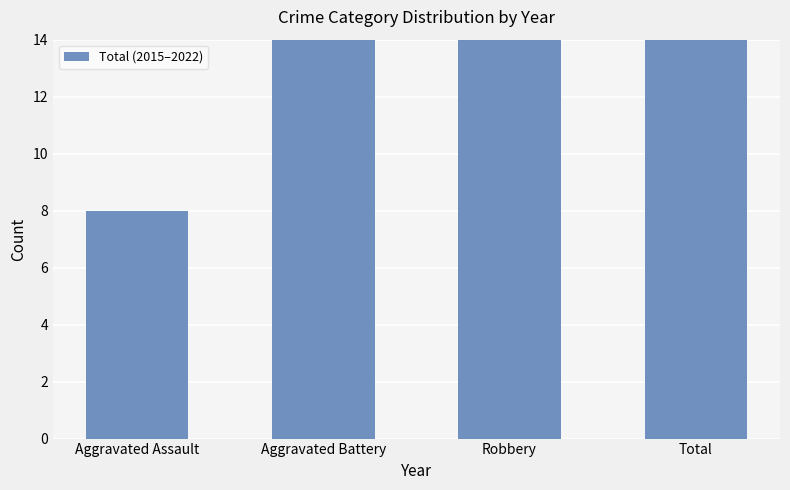

What is the change in value from Aggravated Battery to Robbery?

+37